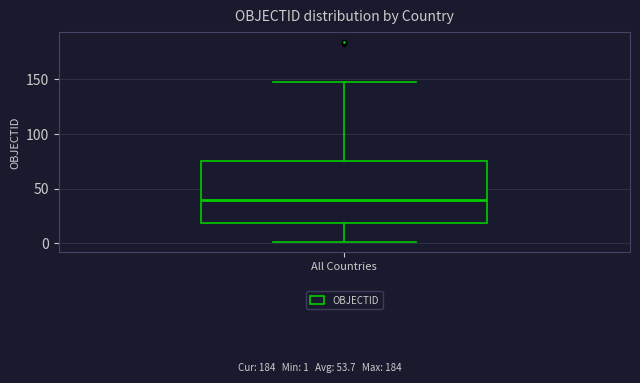

Read this box plot against the y-axis: the position of the median line, the range covered by the box, and the ends of both whiskers. The values are not printed on the chart, so give them approximately, as read against the axis.

median 40, box 20 to 75, whiskers 0 to 145